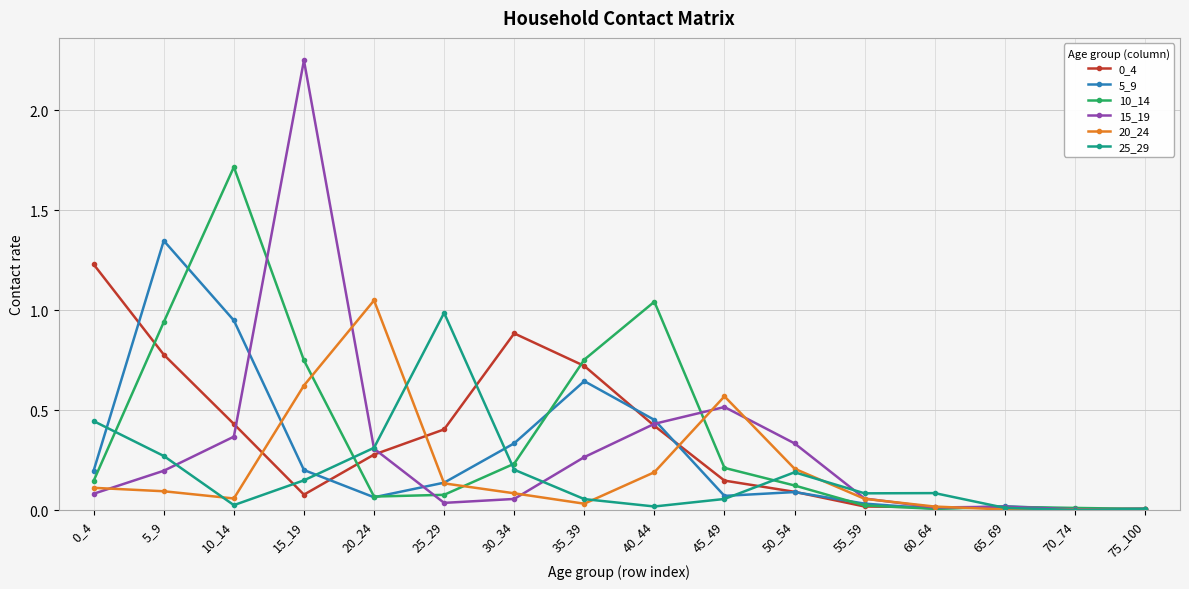

Which series has the widest spread of values?

15_19